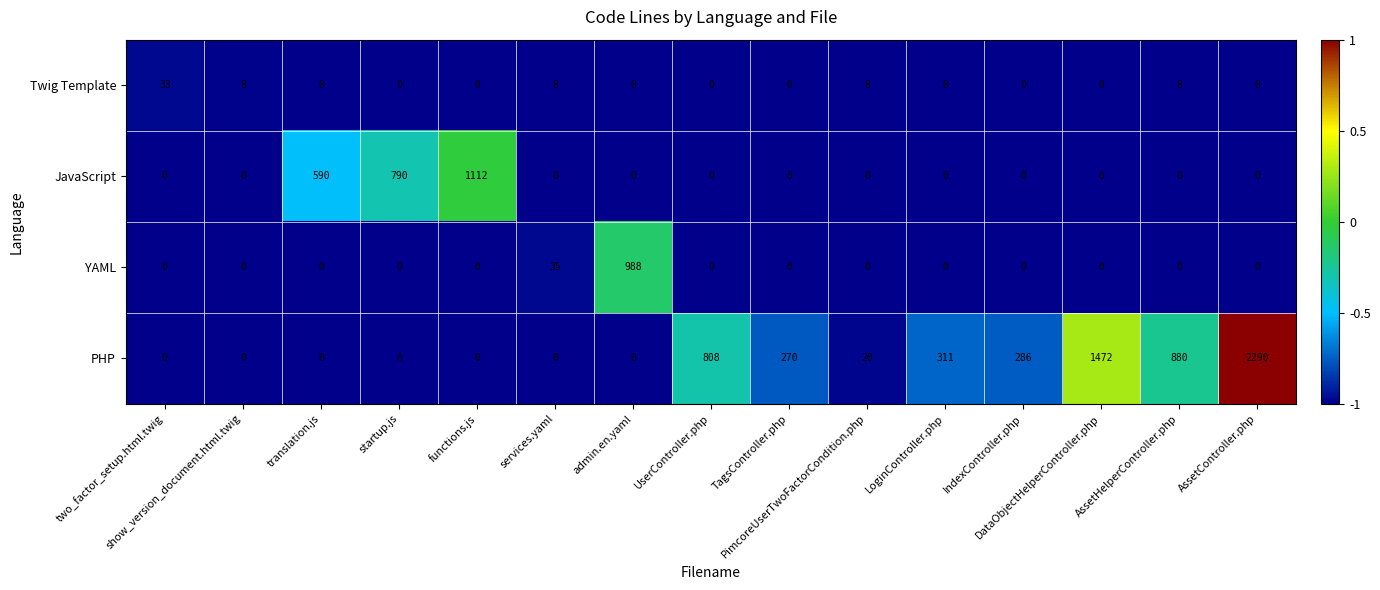

Count the number of categories in the chart.

15